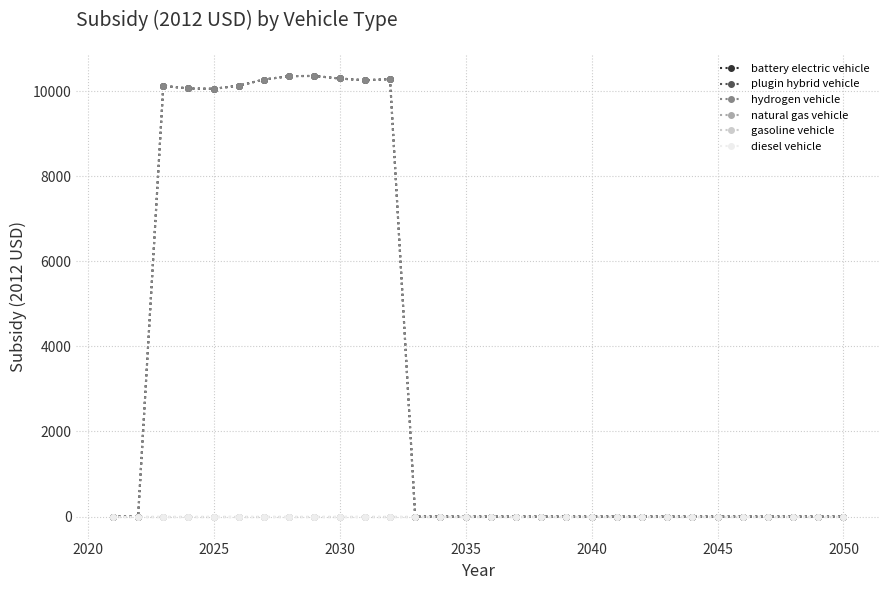

True or false: gasoline vehicle and natural gas vehicle intersect in this chart.

False